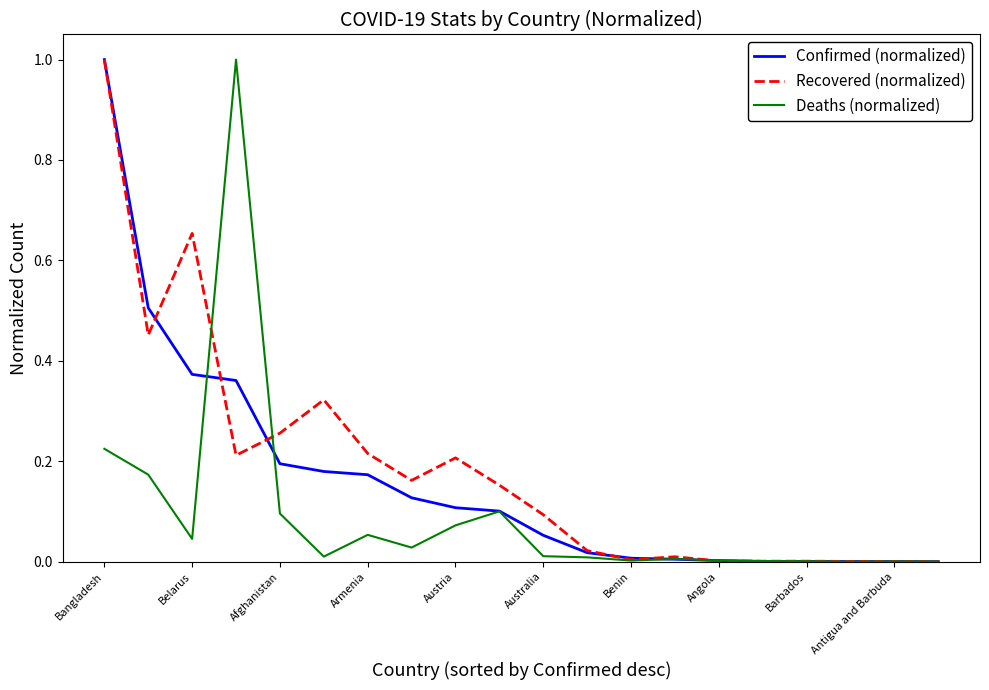

What is the maximum value for Confirmed (normalized)?

1.0